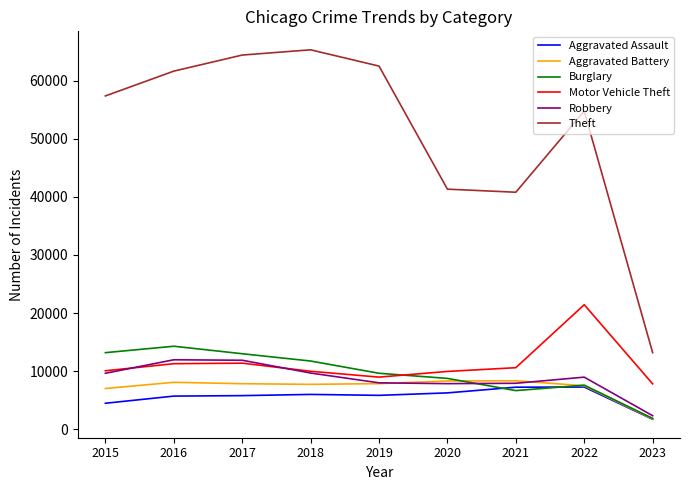

Which category has the lowest value in the Aggravated Assault series?

2023